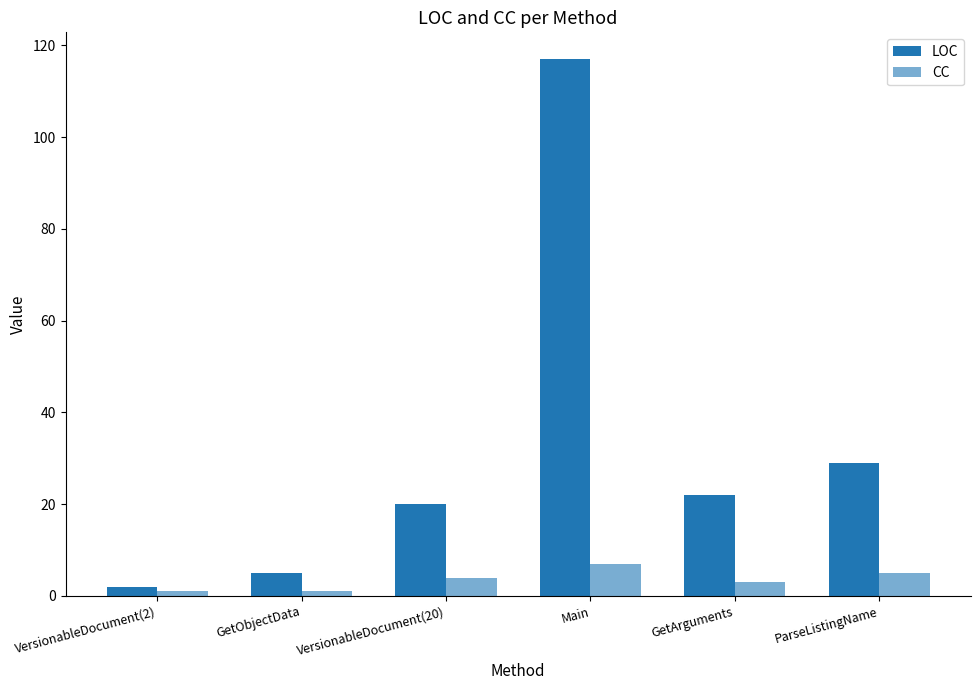

How many categories are shown in the chart?

6